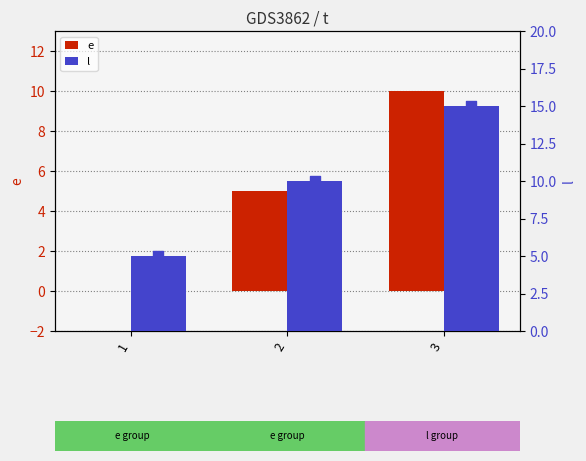

Which series contains the highest Y value?

l